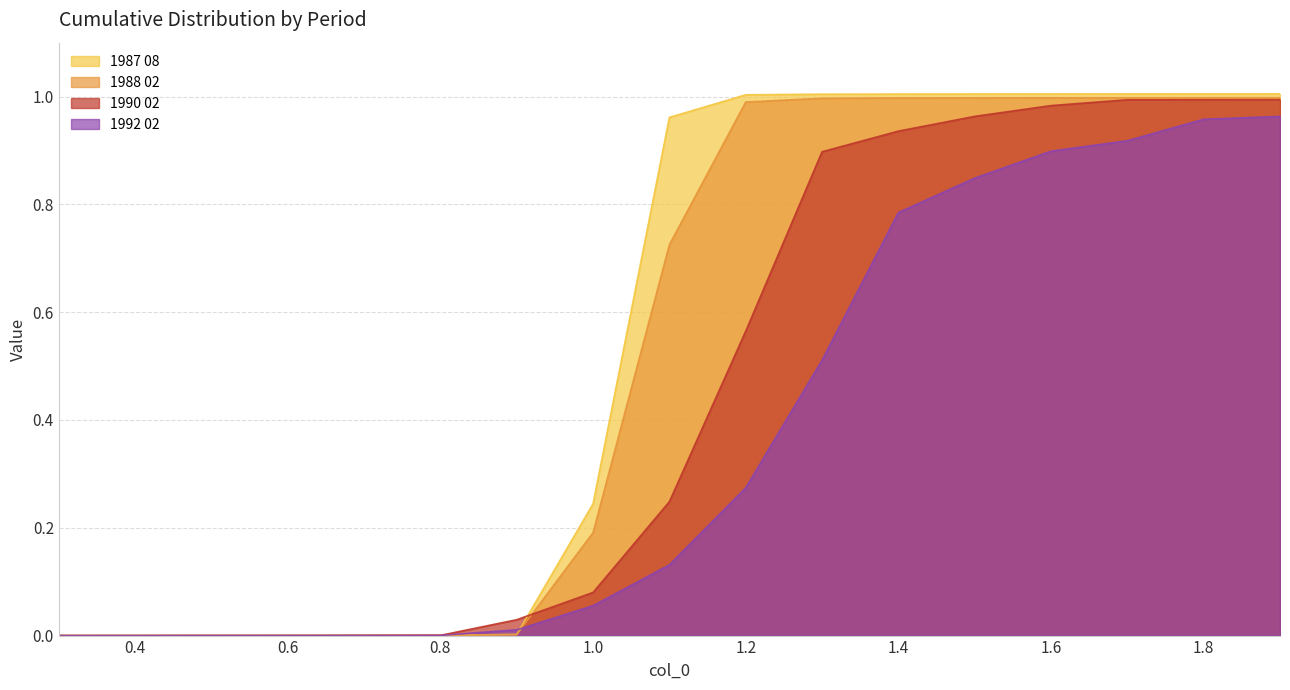

What is the difference between the highest and lowest values at 1.0?

0.2